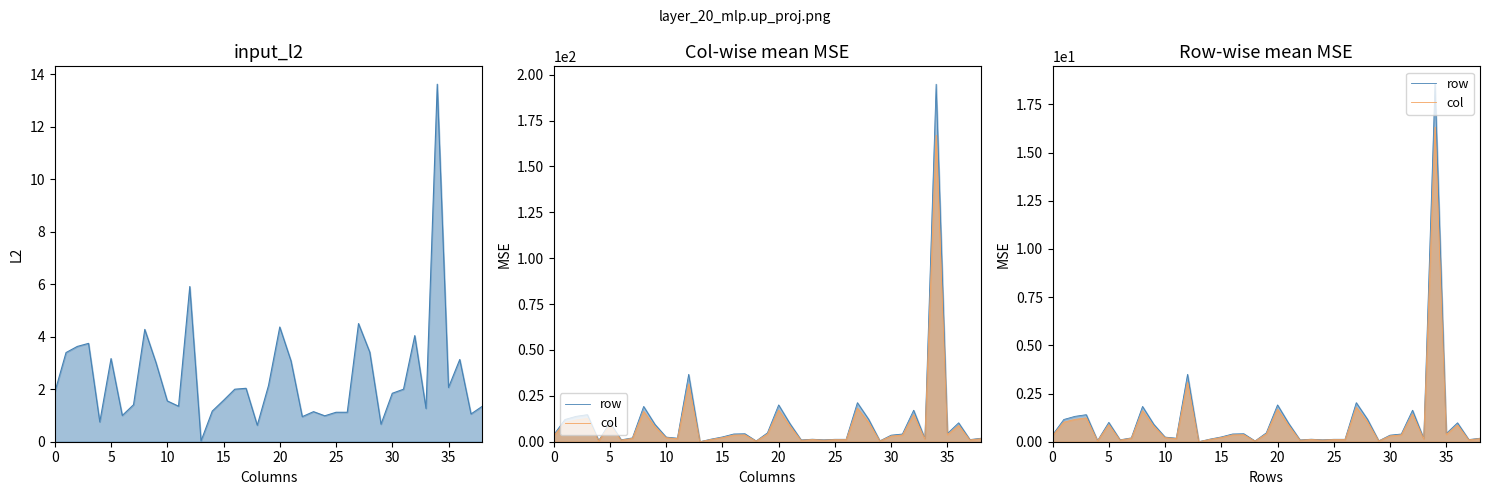

Where is col nearest to the value 8?

12